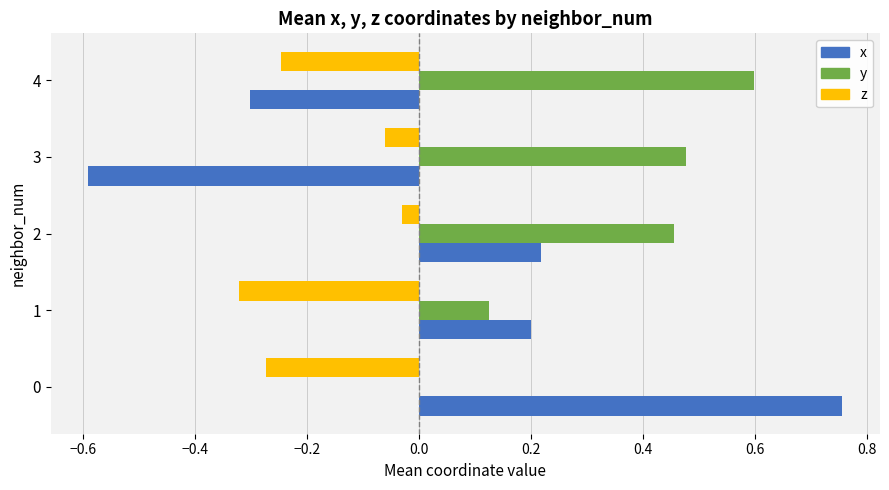

Between 2 and 3, which series saw the biggest shift?

x